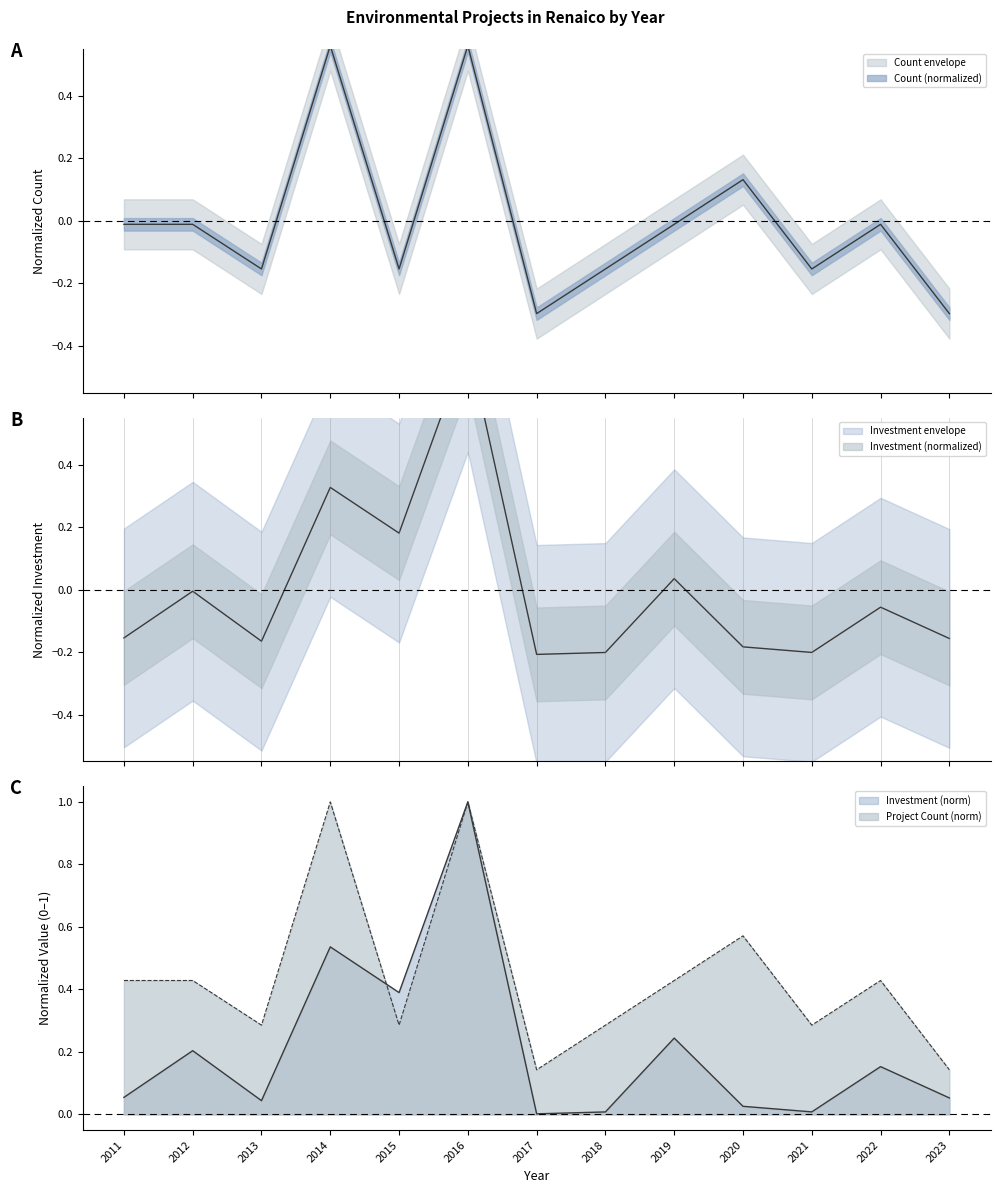

True or false: Total Investment (MMU$) has a value of -0.2 at 2017.

True